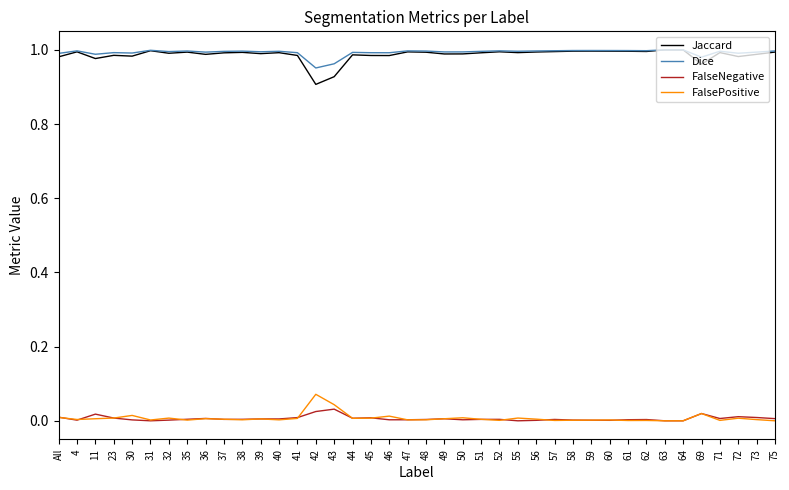

True or false: Dice and FalseNegative intersect in this chart.

False